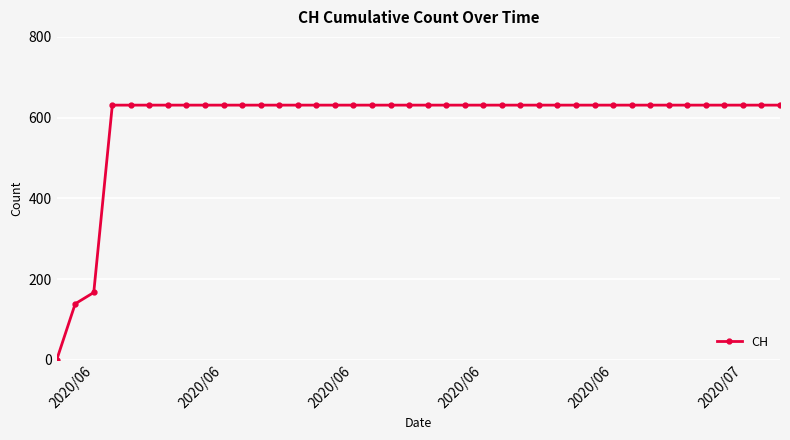

What is the value of the 31st point from the left?

631